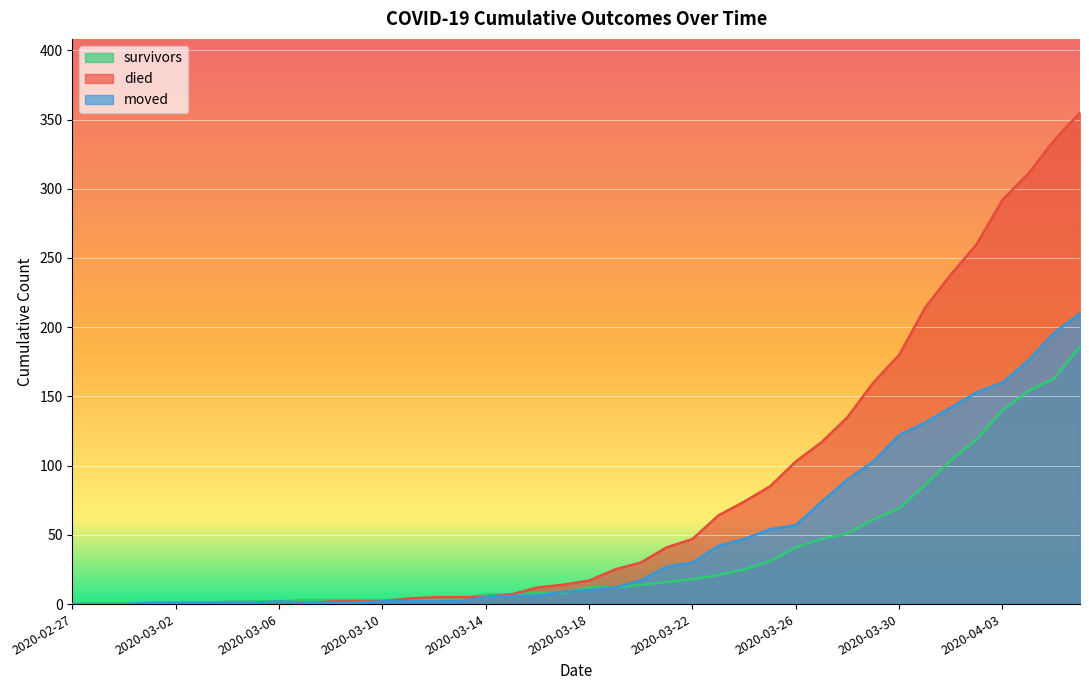

What is the difference between the maximum and second lowest values in the survivors series?

186